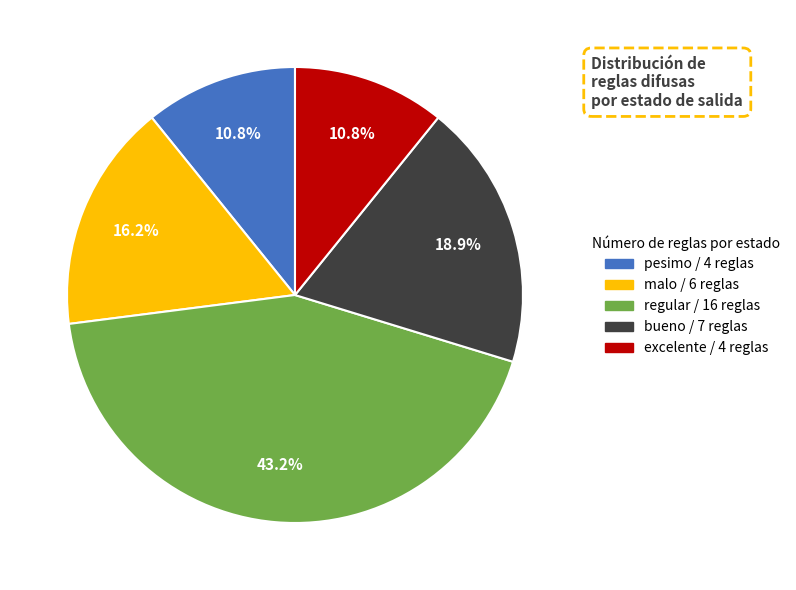

To the nearest percent, what is the difference between the largest and smallest slice percentages?

32%